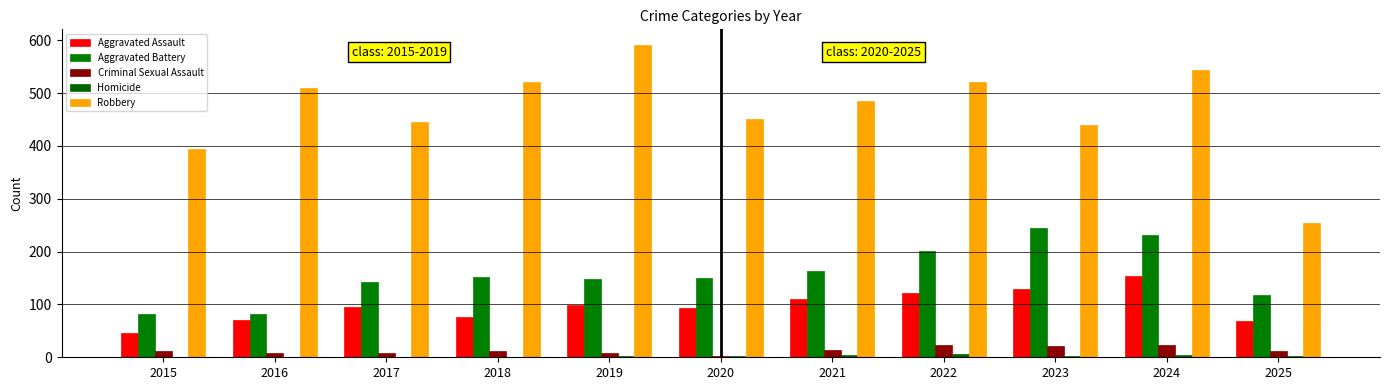

How many series are shown in this chart?

5